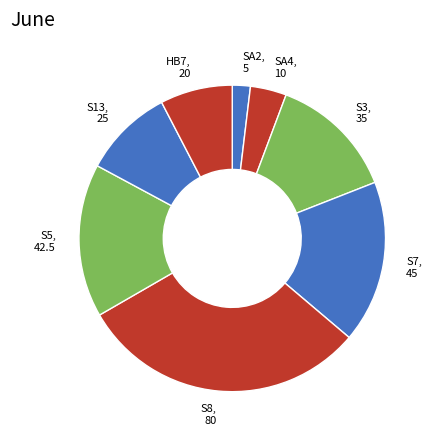

To the nearest percent, what is the average slice percentage?

12%